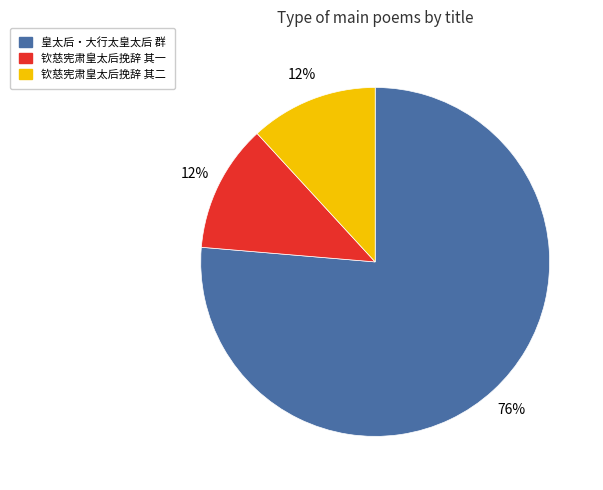

Combined, do 钦慈宪肃皇太后挽辞 其一 and 钦慈宪肃皇太后挽辞 其二 account for over 50%?

No